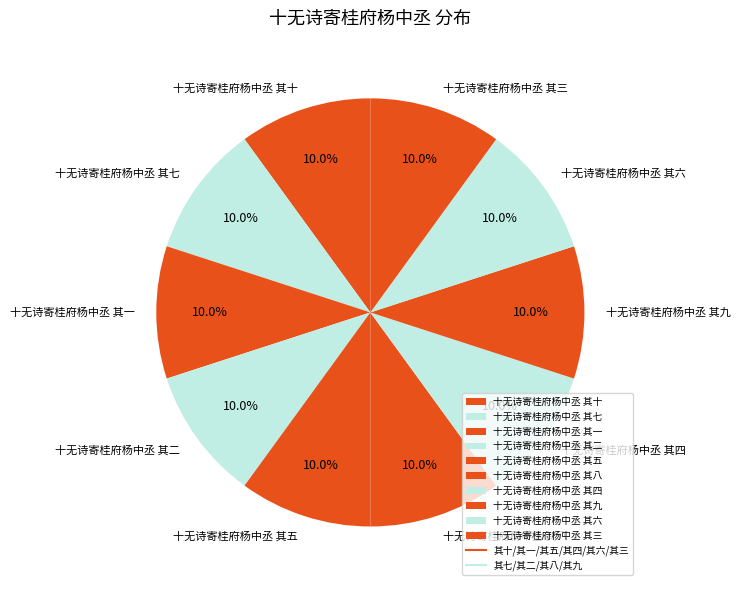

Does 十无诗寄桂府杨中丞 其六 represent more than half of the total?

No